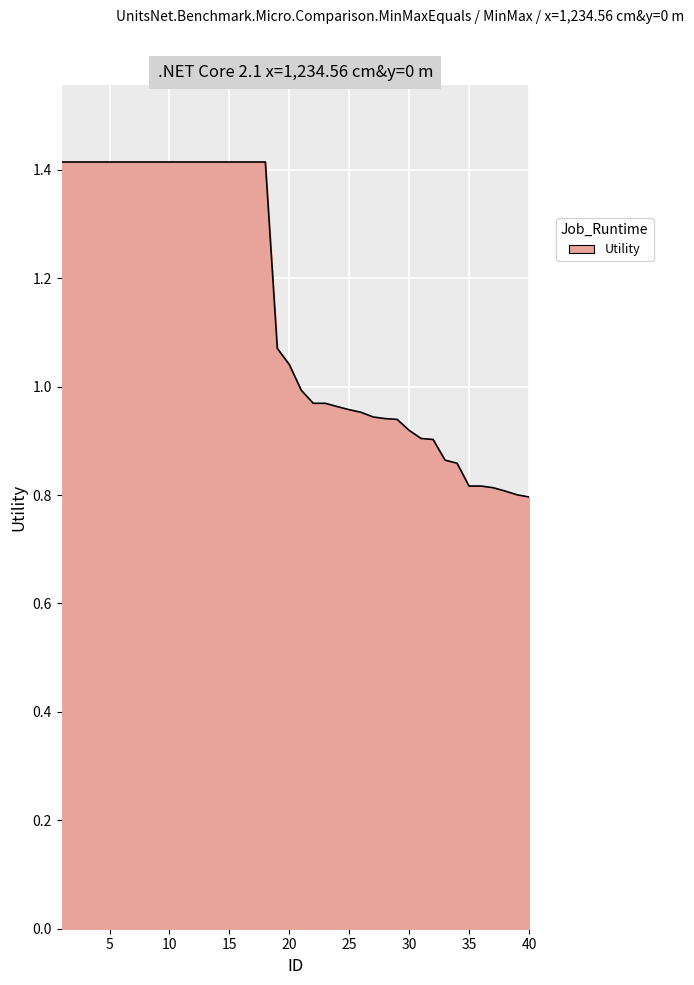

What is the maximum value shown in the chart?

1.4